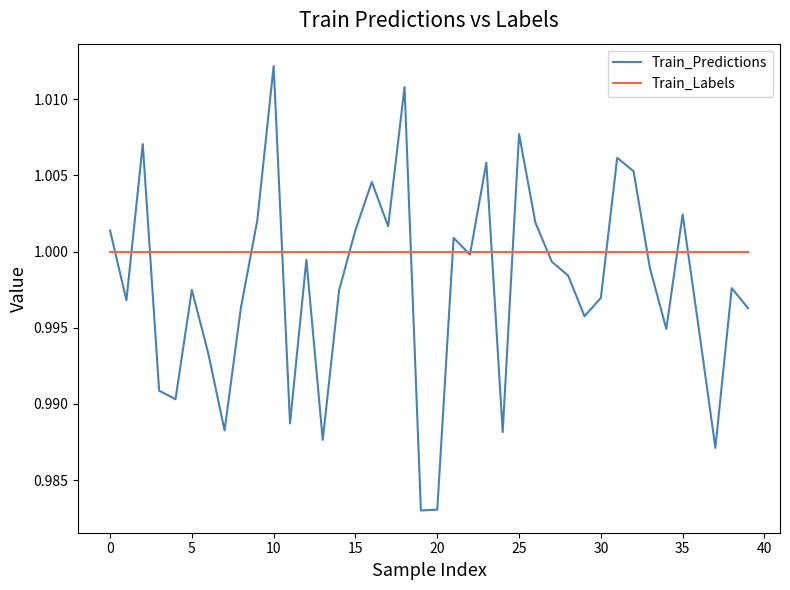

What are all the series names shown in the legend?

Train_Predictions, Train_Labels